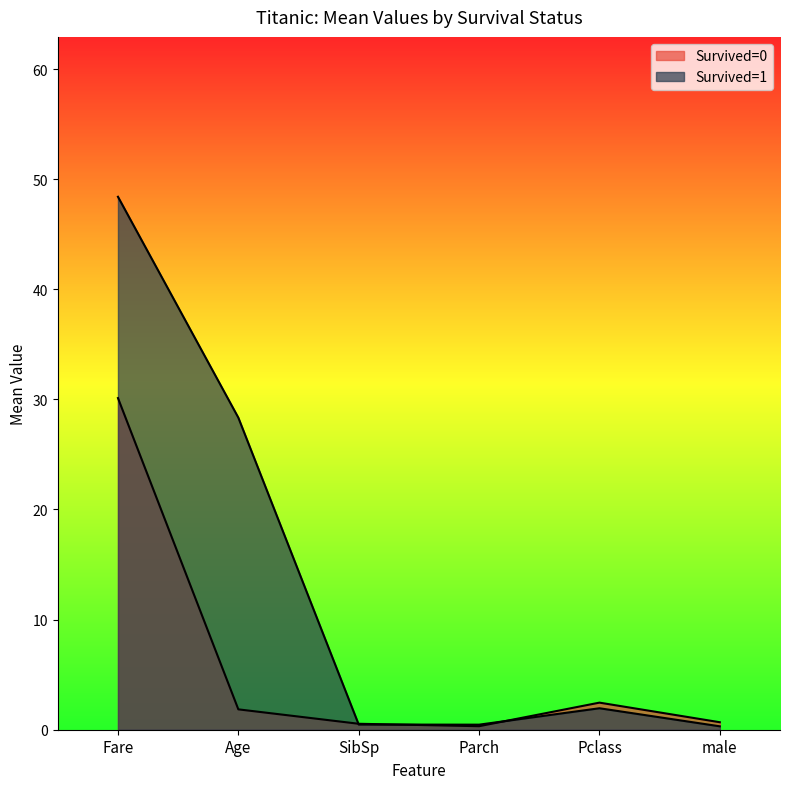

What is the total value across all series at male?

1.0